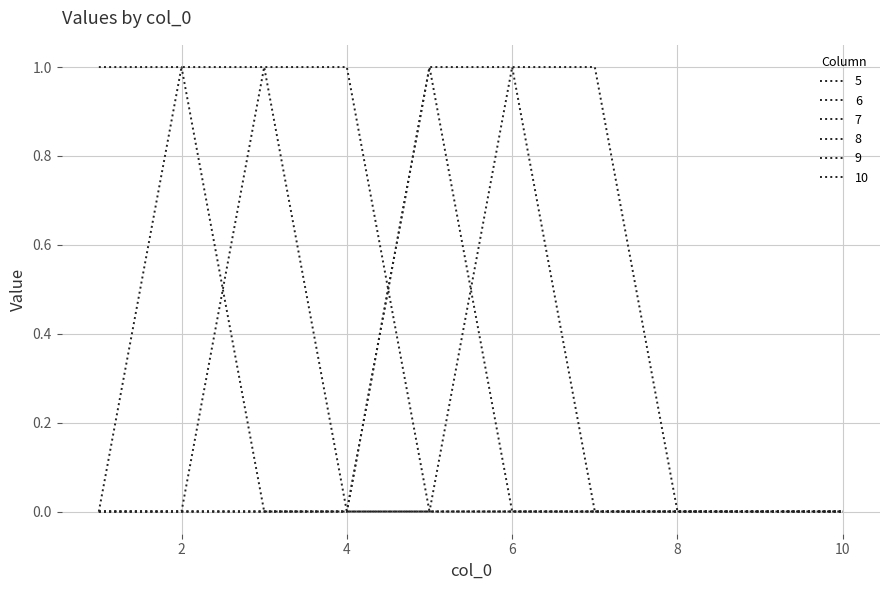

Reading right to left, transcribe all the data shown in this chart.

5: 0	0	0	0	0	0	0	0	1	1
6: 0	0	0	0	0	0	0	1	1	0
7: 0	0	0	0	0	0	1	1	0	0
8: 0	0	0	0	0	1	0	0	0	0
9: 0	0	0	0	1	1	0	0	0	0
10: 0	0	0	1	1	0	0	0	0	0